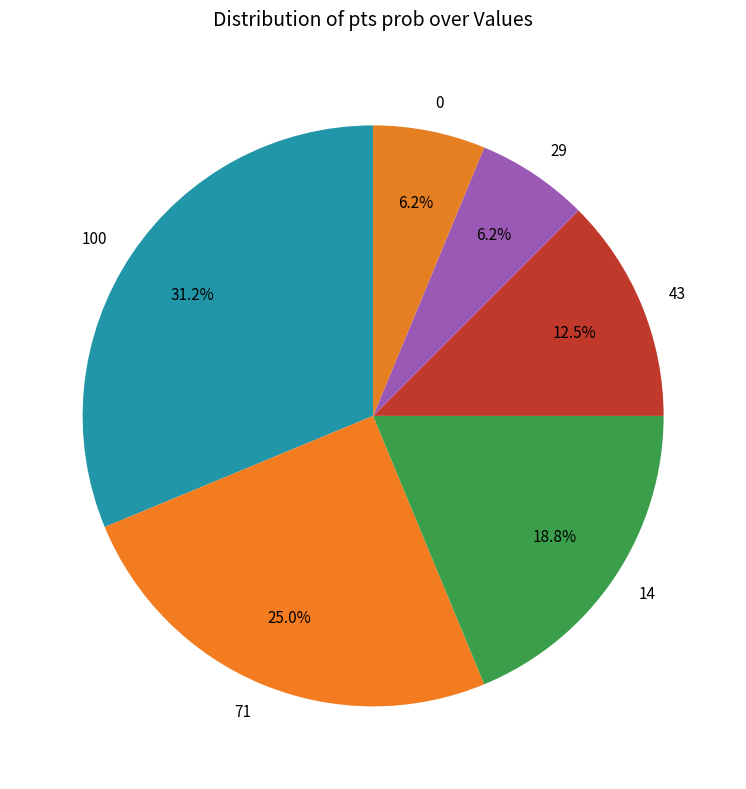

Does 43 account for over 50% of the chart?

No